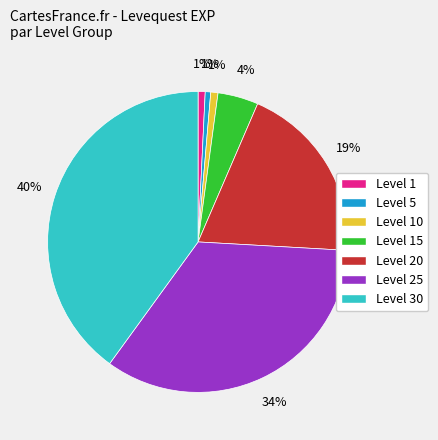

Is there any slice that represents more than half of the pie?

No